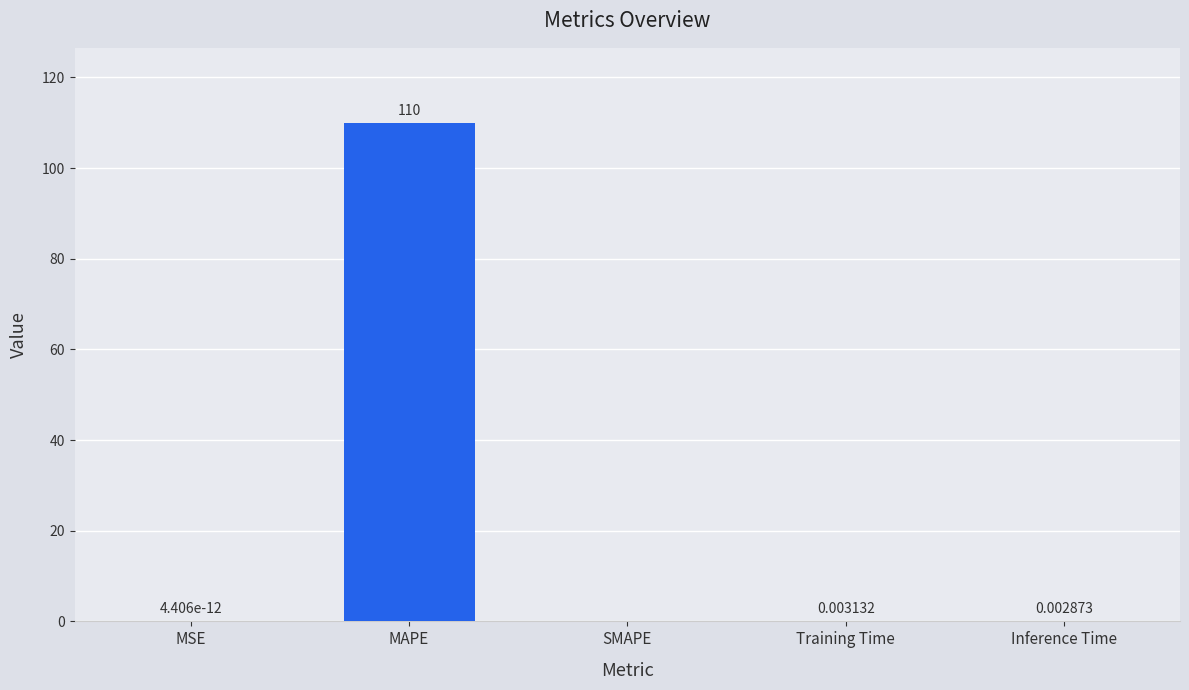

Which has a higher value, Inference Time or Training Time?

Training Time